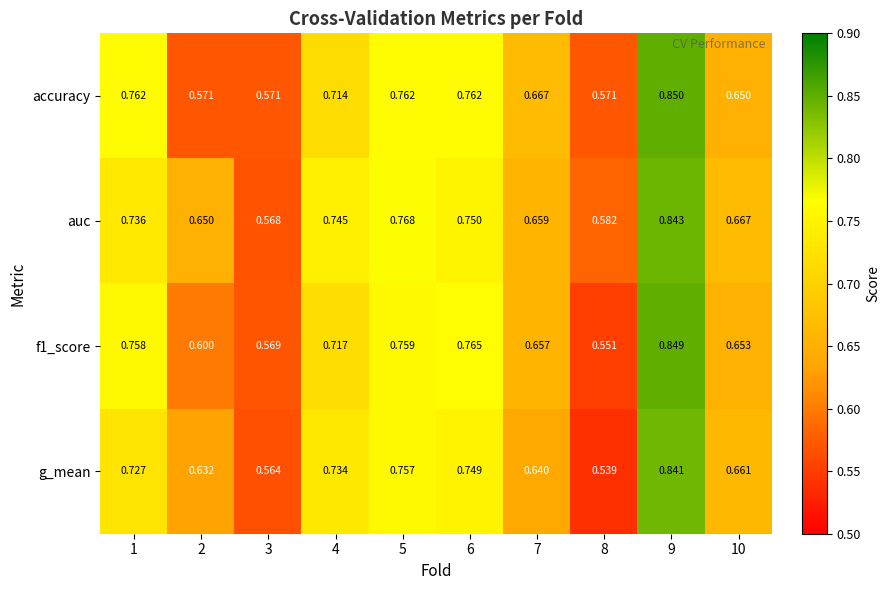

Which series has the largest range (max minus min)?

g_mean